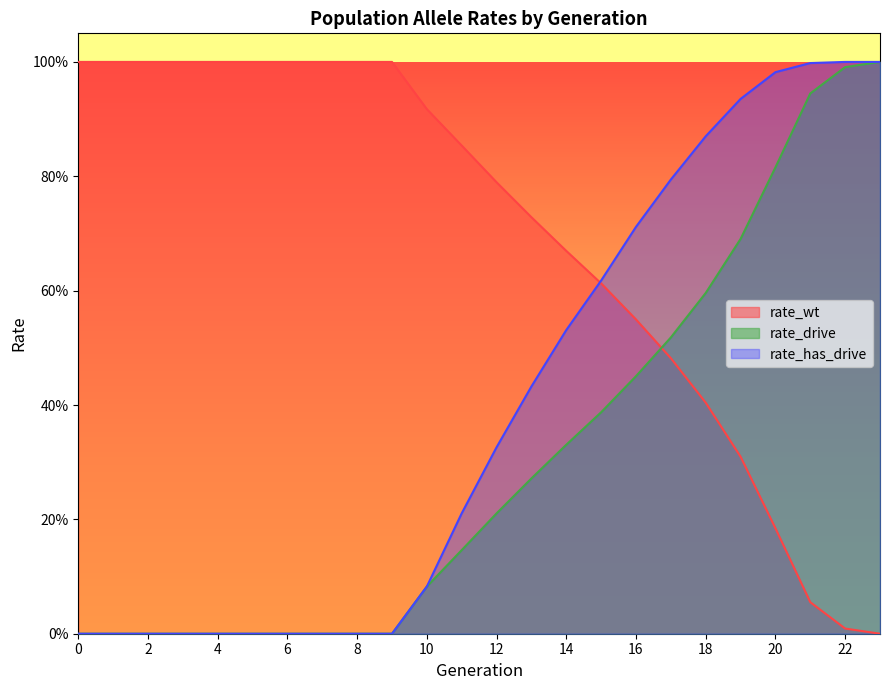

Count the number of data series in this chart.

3